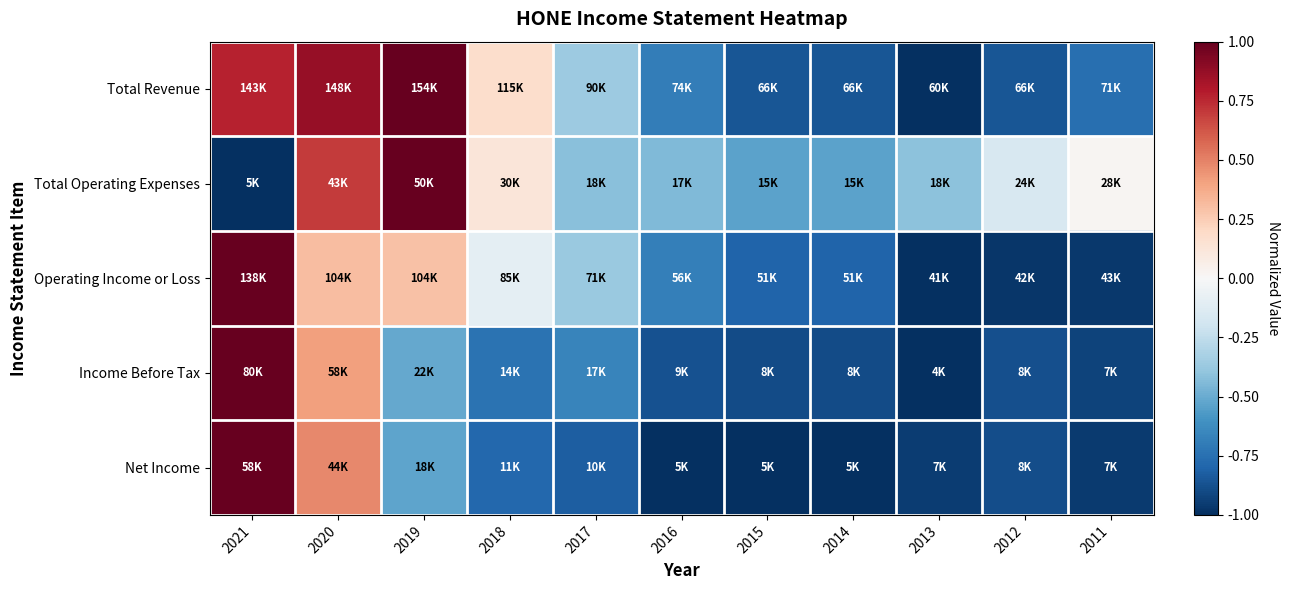

At how many categories does at least one series exceed 0?

5